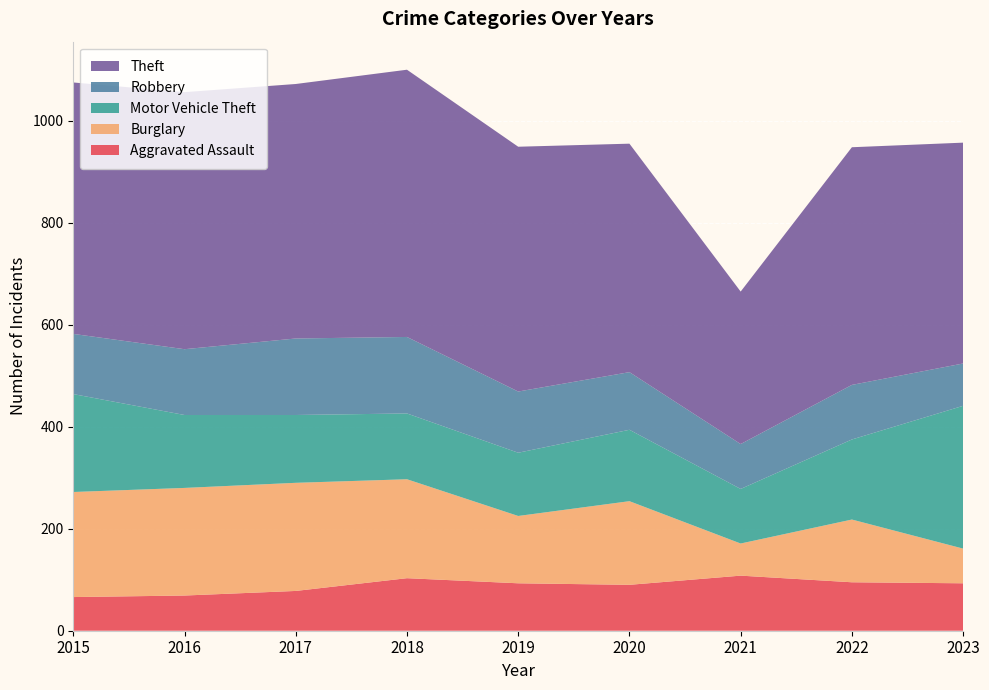

Reading left to right, extract all data points from this chart.

Aggravated Assault: 2015=66	2016=69	2017=78	2018=103	2019=93	2020=90	2021=108	2022=95	2023=93
Burglary: 2015=206	2016=211	2017=212	2018=194	2019=132	2020=164	2021=63	2022=123	2023=68
Motor Vehicle Theft: 2015=192	2016=143	2017=133	2018=129	2019=124	2020=140	2021=107	2022=157	2023=280
Robbery: 2015=118	2016=129	2017=150	2018=150	2019=120	2020=113	2021=88	2022=107	2023=83
Theft: 2015=493	2016=504	2017=499	2018=524	2019=480	2020=448	2021=299	2022=466	2023=433